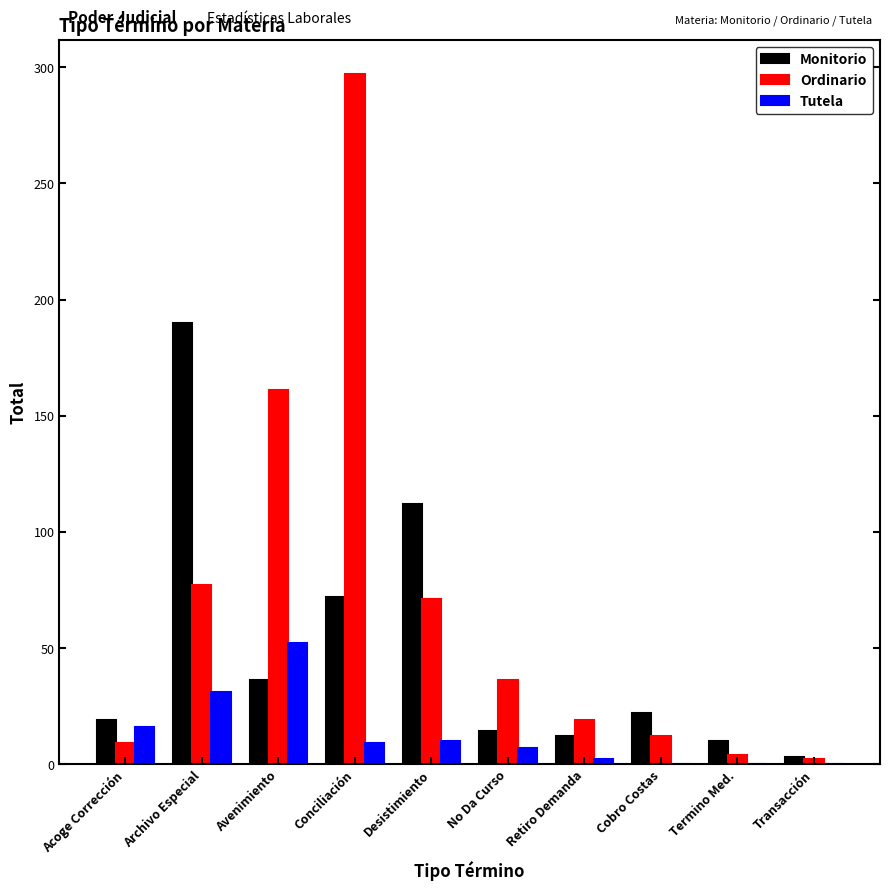

What are all the series names shown in the legend?

Monitorio, Ordinario, Tutela